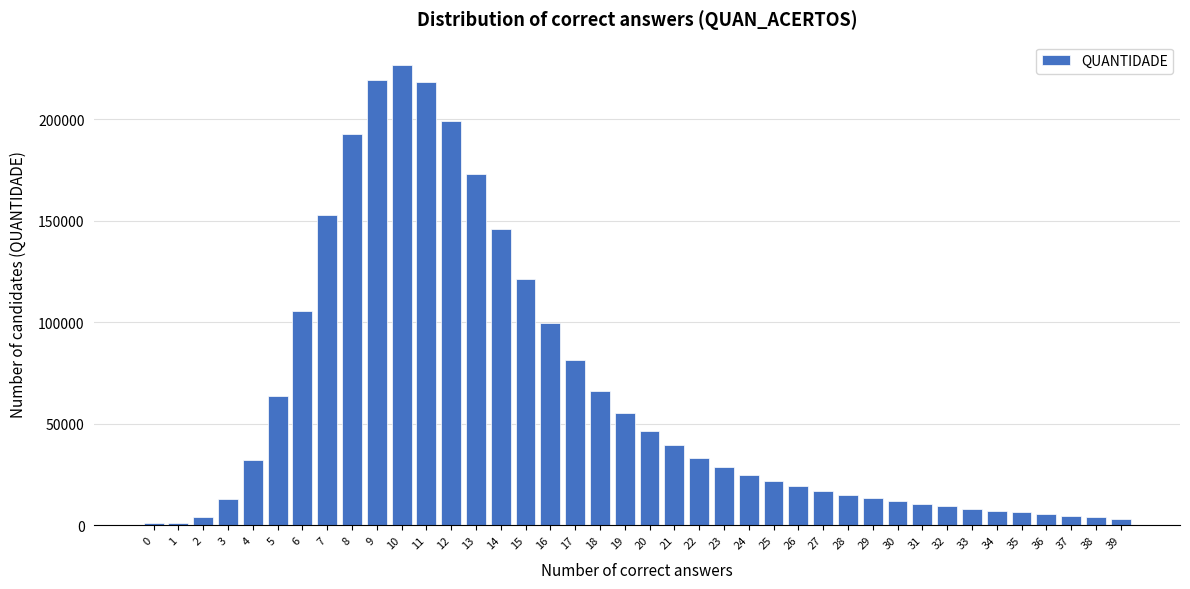

What is the average value?

62528